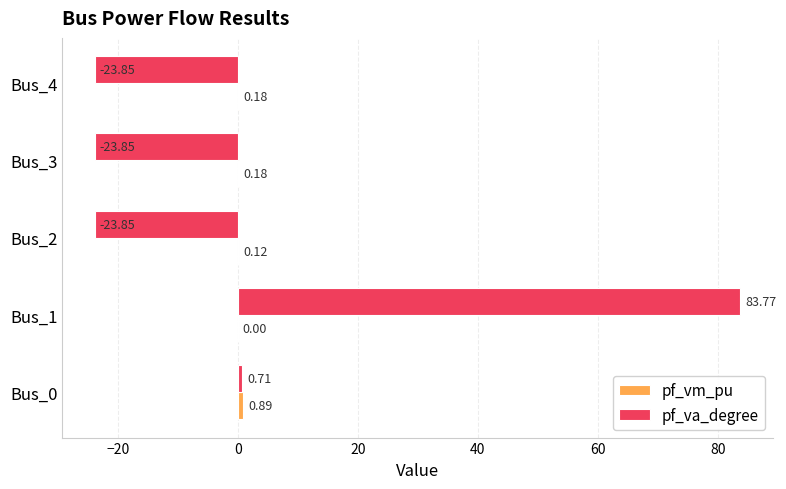

Count the number of data series in this chart.

2